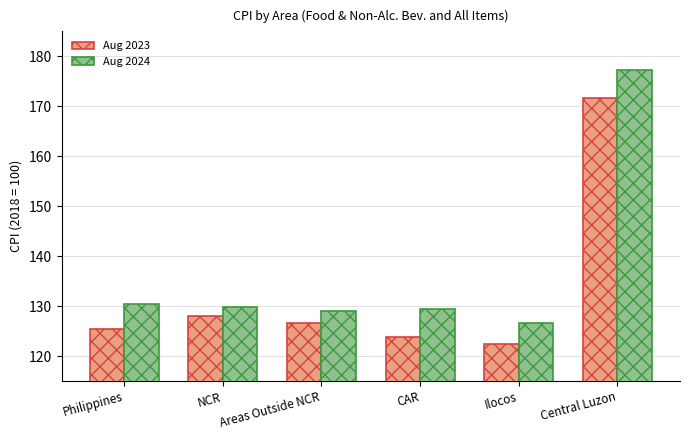

What position from the right is Ilocos?

2